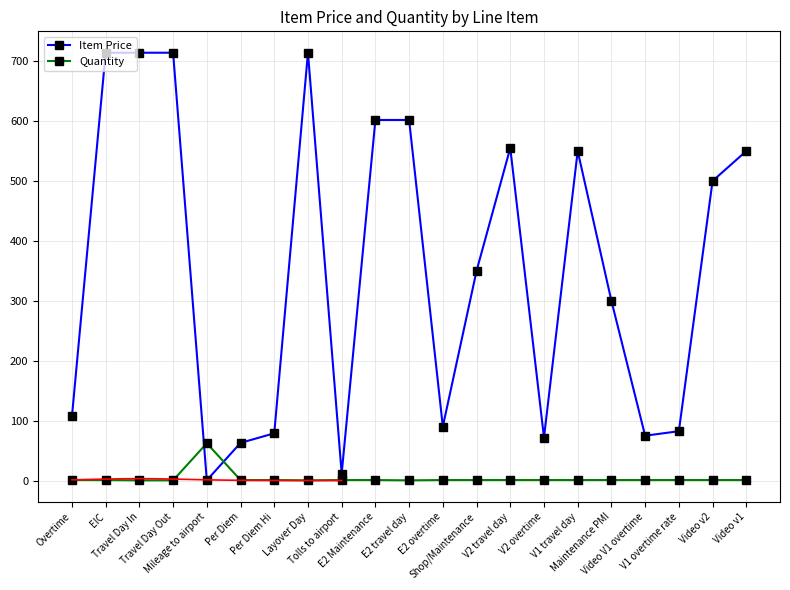

Reading left to right, list all the values displayed in this chart.

Item Price: 107.1	714.0	714.0	714.0	0.6	63.0	79.0	714.0	11.8	601.8	601.8	90.3	350.0	555.0	72.0	550.0	300.0	75.0	82.5	500.0	550.0
Quantity: 1.0	1.0	0.5	0.5	62.4	1.0	1.0	0.5	1.0	1.0	0.5	1.0	1.0	1.0	1.0	1.0	1.0	1.0	1.0	1.0	1.0